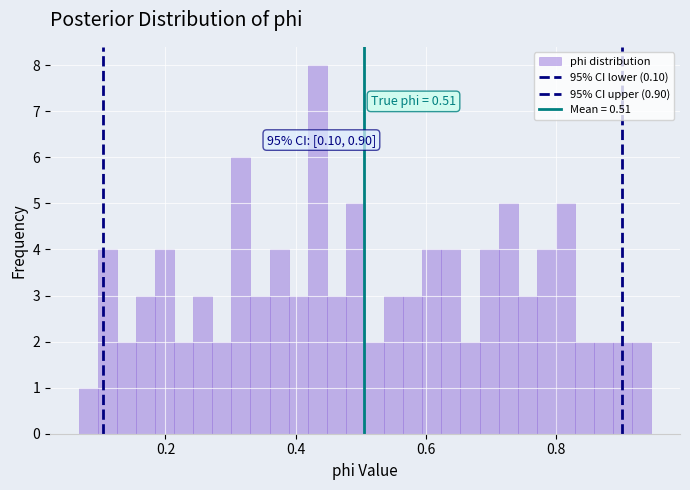

Read against the x-axis, roughly where is the centre of the tallest bar?

0.44